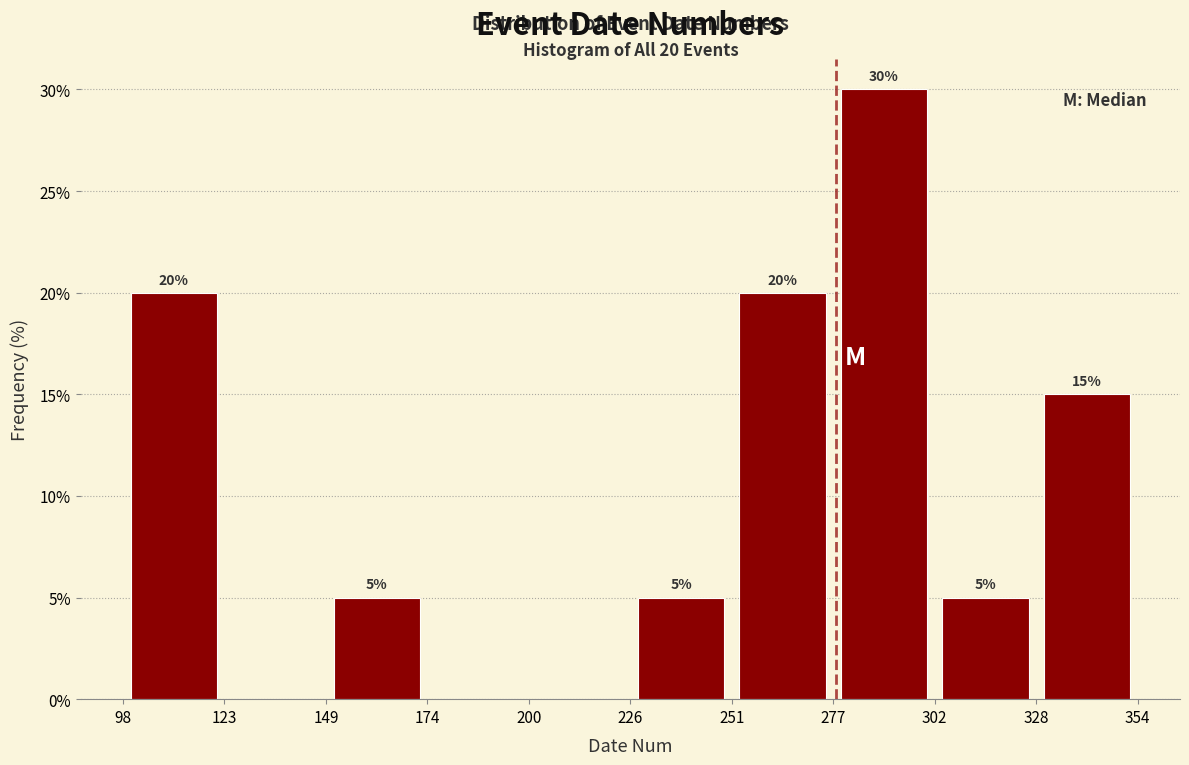

Over which range of the x-axis is the bar tallest?

277 to 302